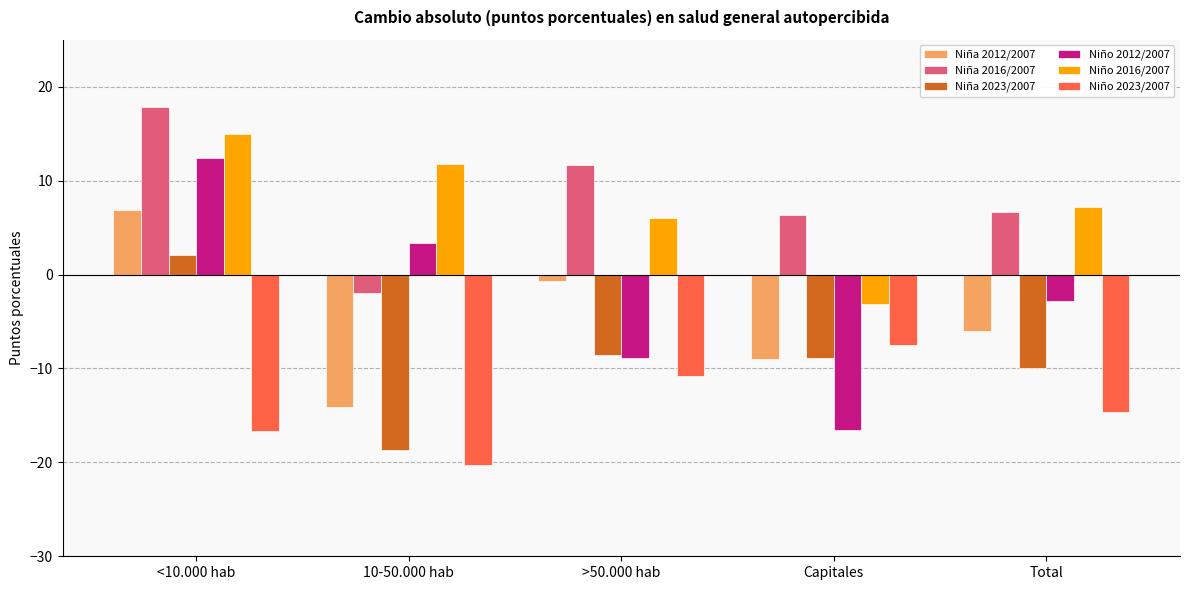

What is the total value across all series at Capitales?

-38.7